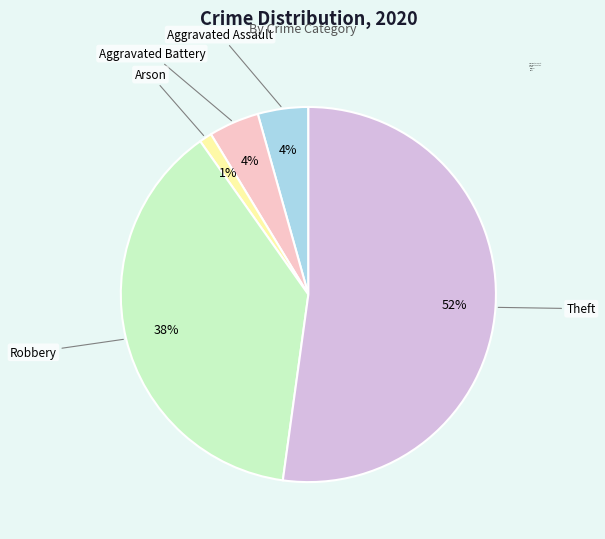

Does any single category account for the majority?

Yes